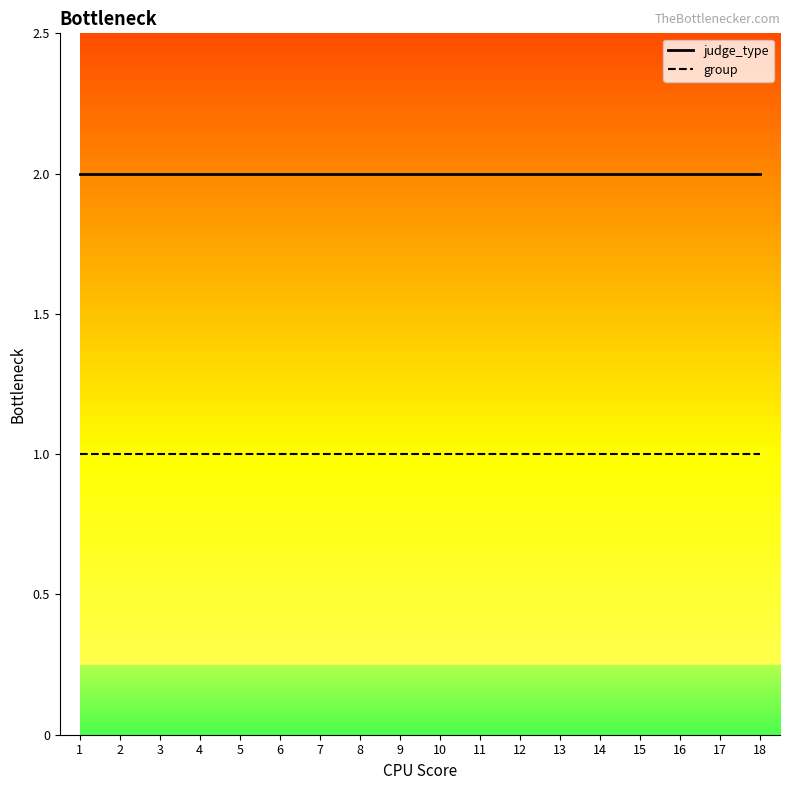

True or false: group has a value of 1 at 9.

True